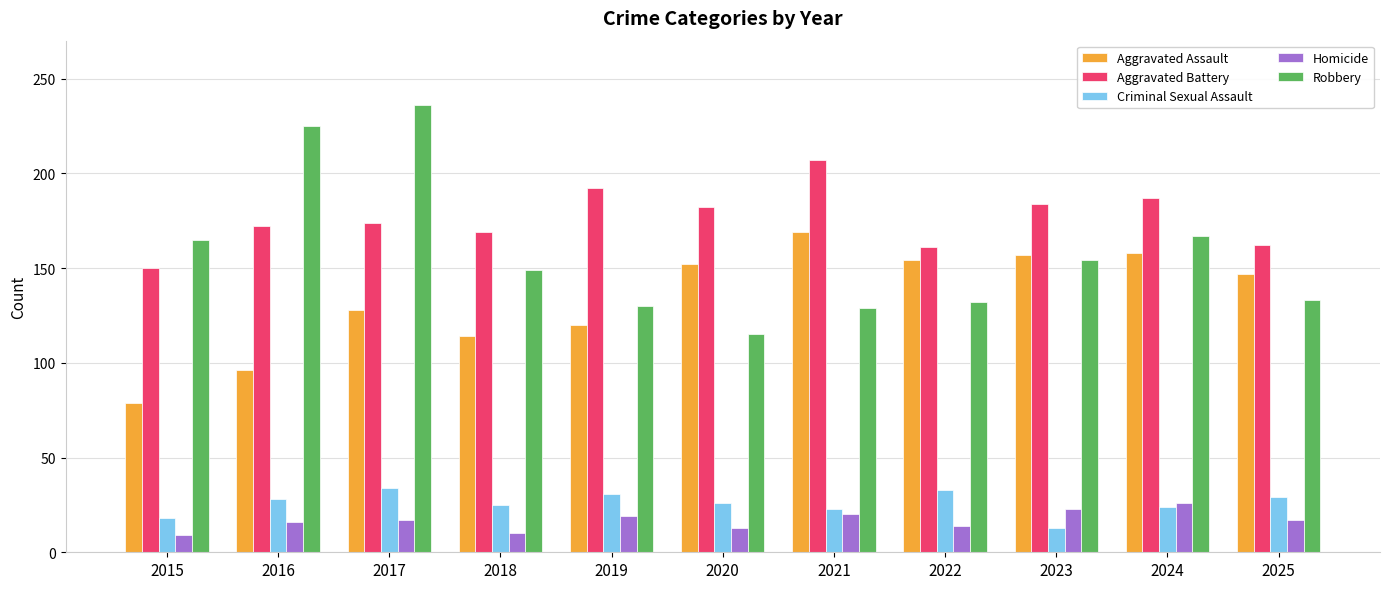

Which series has the widest spread of values?

Robbery